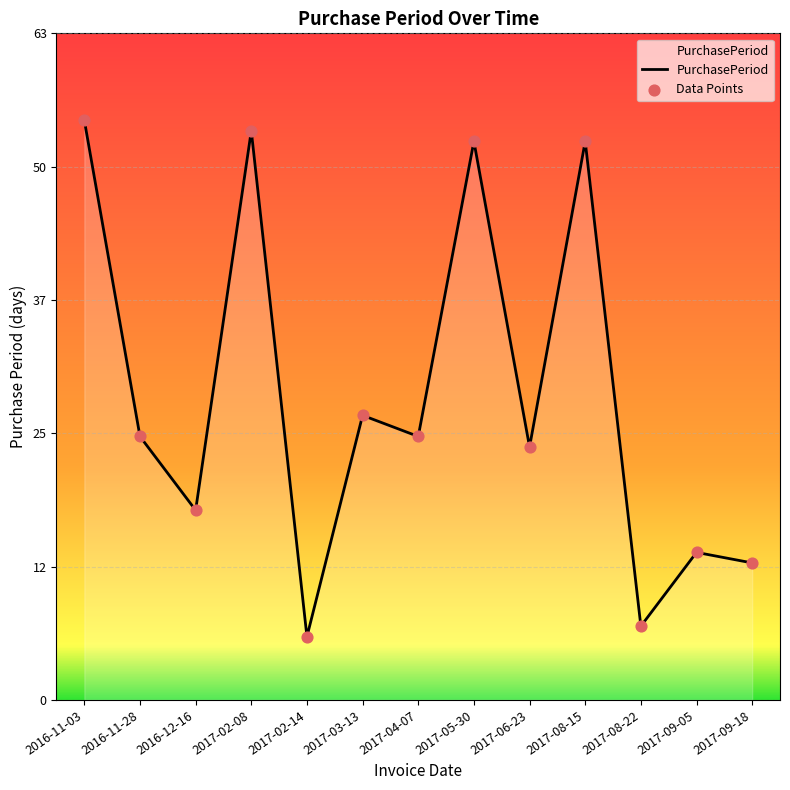

Approximately how many times larger is the value at 2017-08-15 compared to 2017-02-14?

8.8